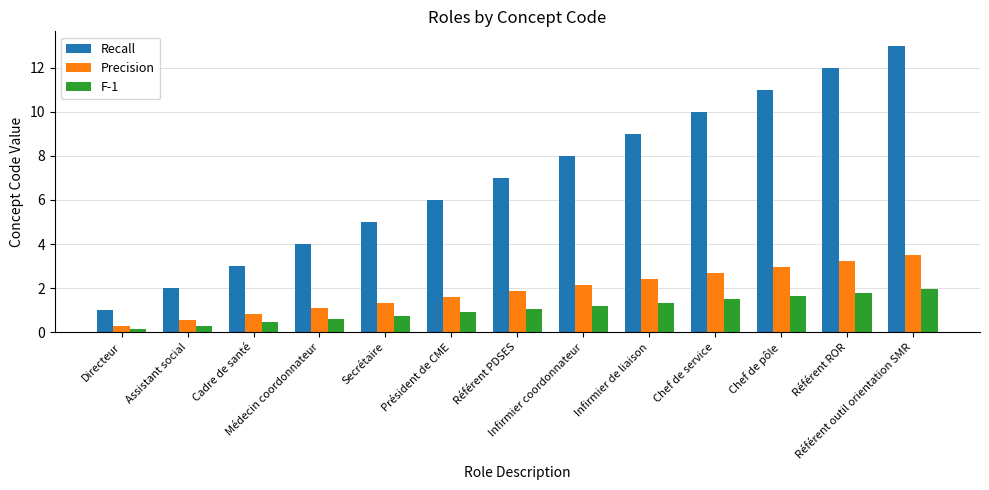

What is the maximum value for Precision?

3.5